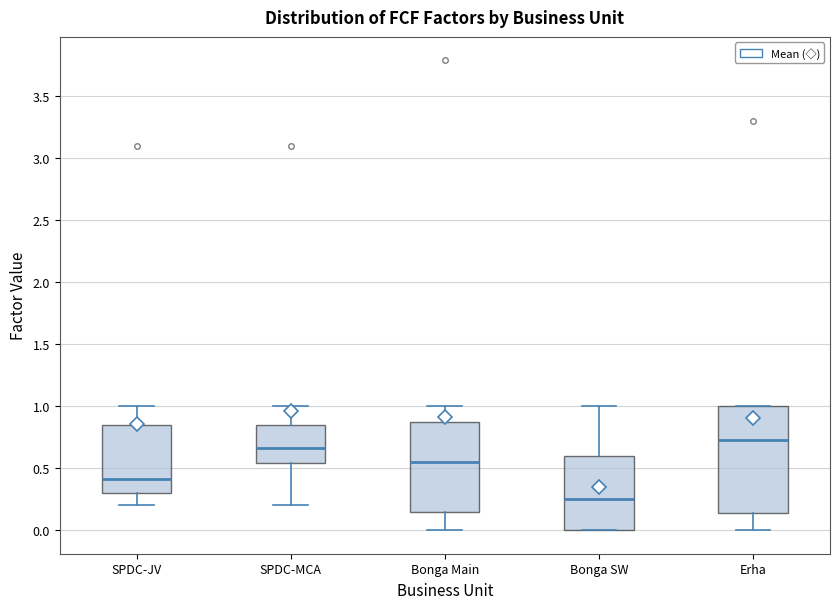

Where does the median line of the box for SPDC-MCA sit on the y-axis? The values are not printed on the chart, so give them approximately, as read against the axis.

0.65